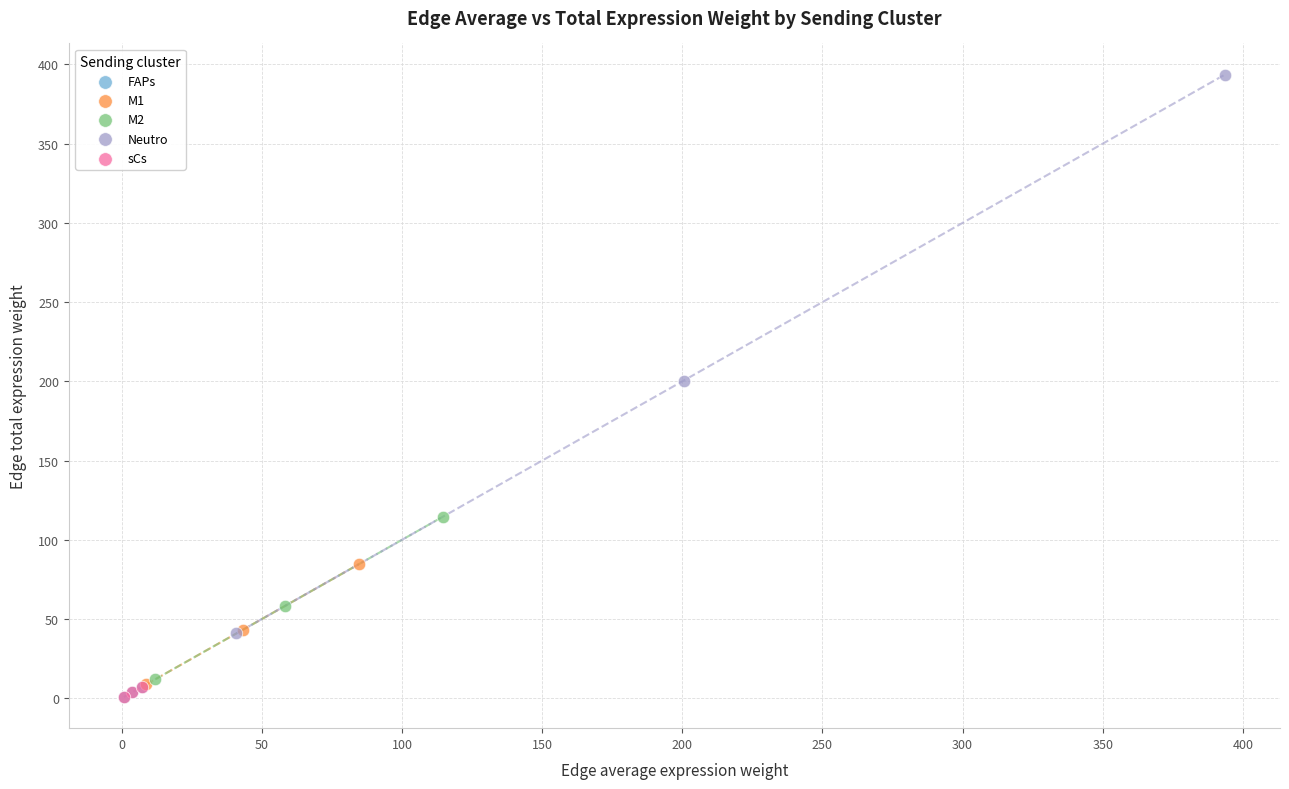

Which series has the largest Y range (max minus min)?

Neutro